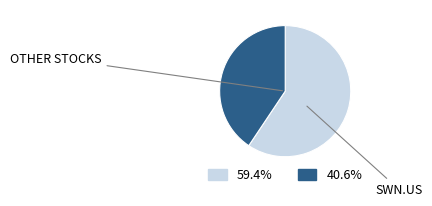

Count the number of slices in the pie.

2